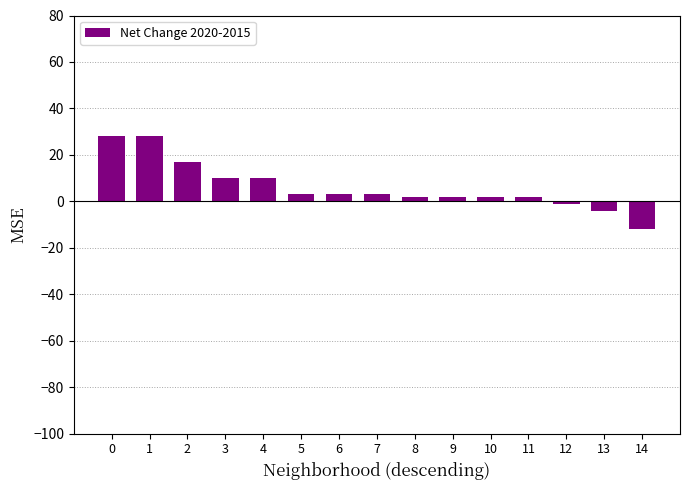

The chart shows a value of -4 at 14. True or false?

False